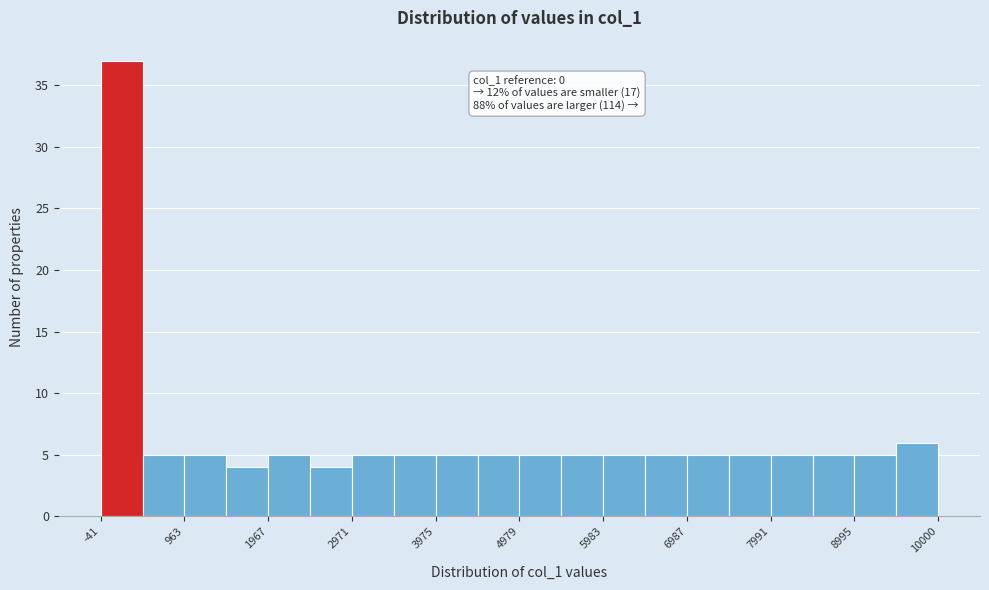

Read against the x-axis, roughly where is the centre of the tallest bar?

200